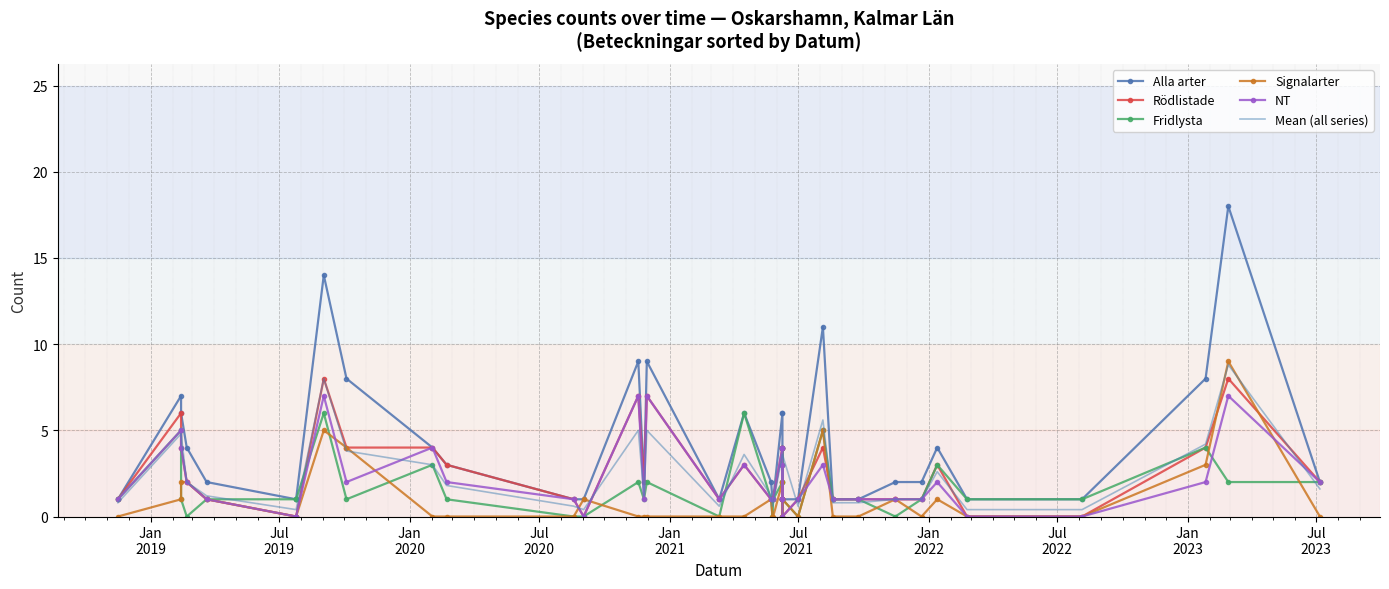

What is the label of the 37th point from the right?

Jan
2020